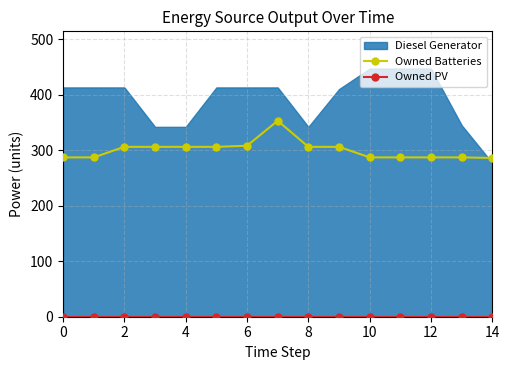

What is the minimum value for Owned Batteries?

286